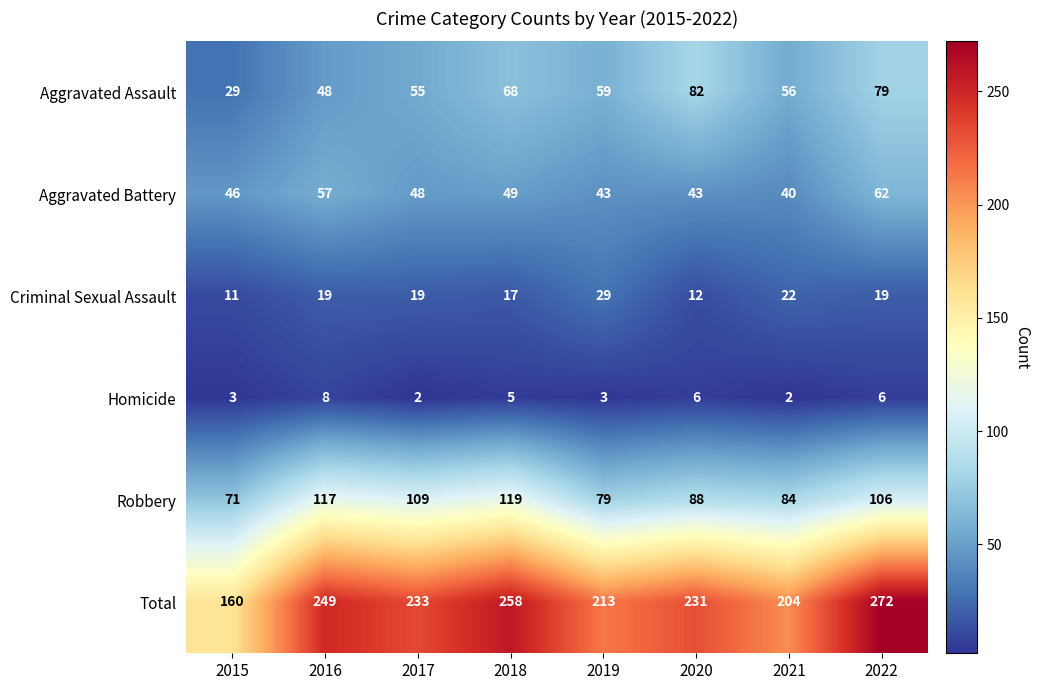

How many data points in Total are less than 233?

4